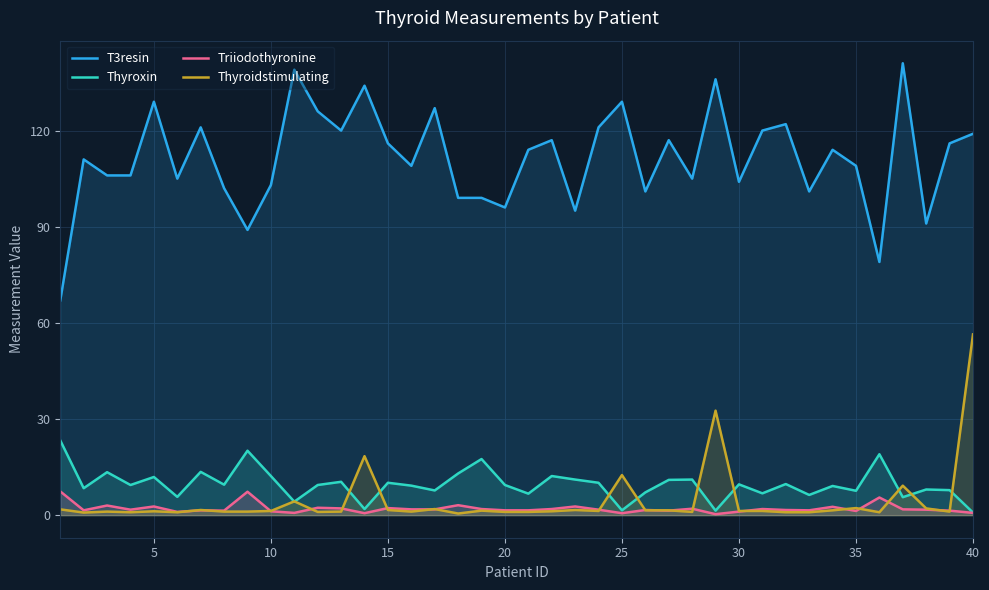

Rank the series by their maximum value, from highest to lowest.

T3resin, Thyroidstimulating, Thyroxin, Triiodothyronine